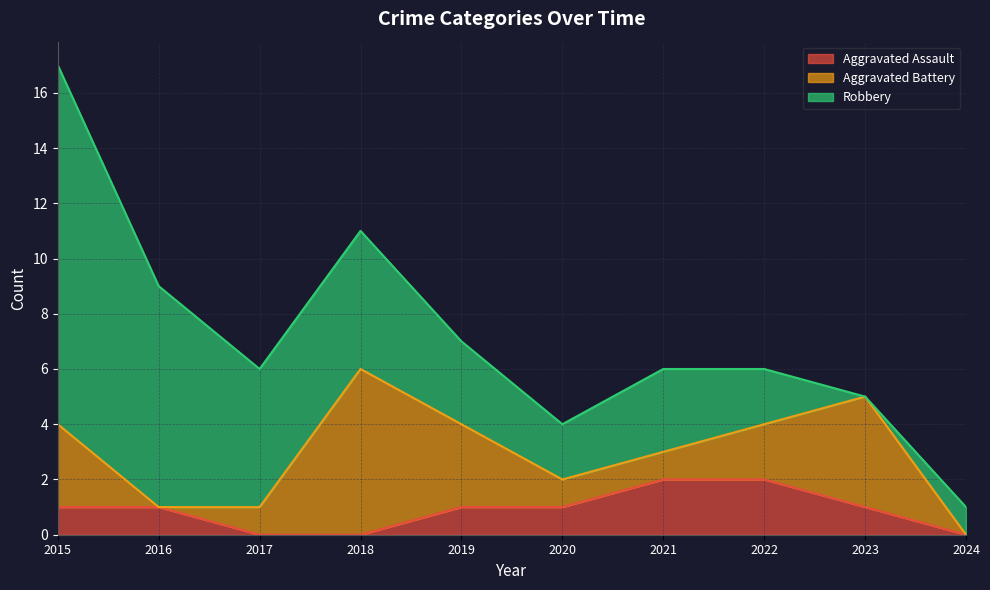

Reading right to left, extract all data points from this chart.

Aggravated Assault: 2024=0	2023=1	2022=2	2021=2	2020=1	2019=1	2018=0	2017=0	2016=1	2015=1
Aggravated Battery: 2024=0	2023=4	2022=2	2021=1	2020=1	2019=3	2018=6	2017=1	2016=0	2015=3
Robbery: 2024=1	2023=0	2022=2	2021=3	2020=2	2019=3	2018=5	2017=5	2016=8	2015=13